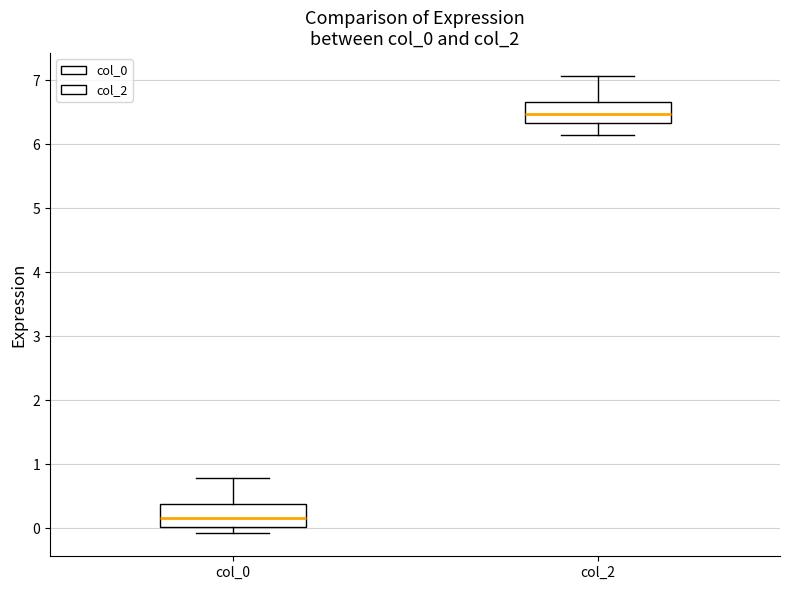

Where does the lower whisker of the box for col_2 end on the y-axis? The values are not printed on the chart, so give them approximately, as read against the axis.

6.1